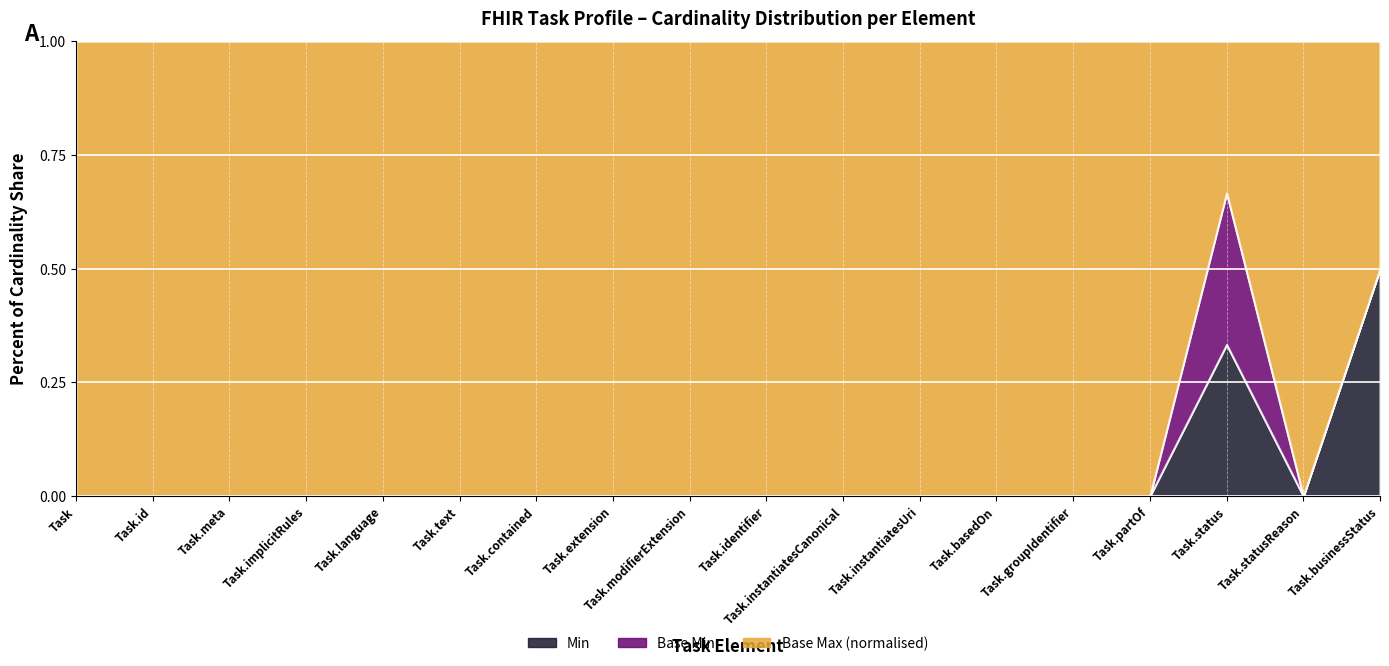

Is it true that Min equals 0 at Task?

True